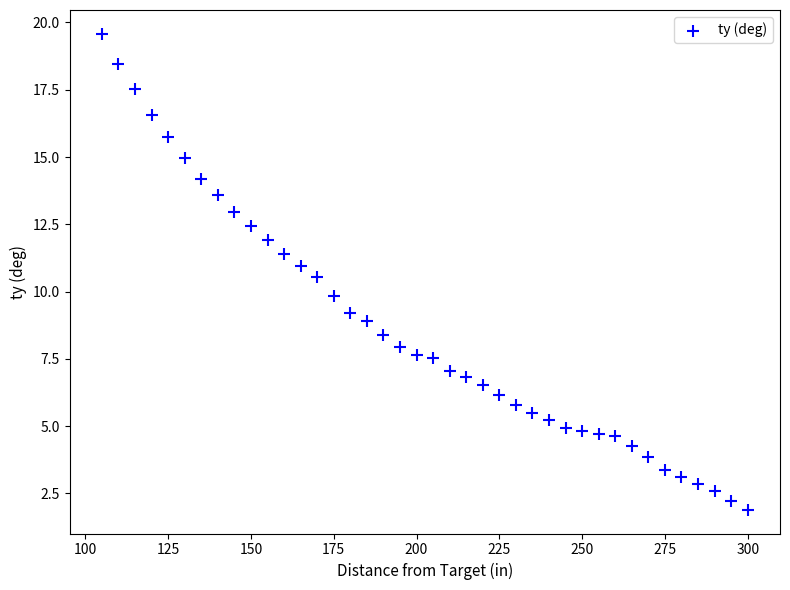

What is the range of X values (max minus min)?

195.0